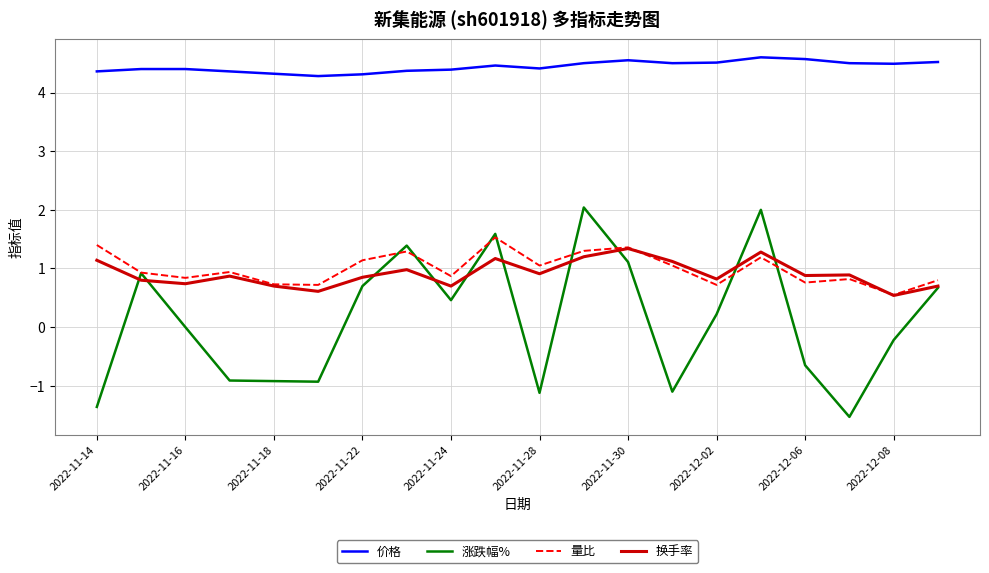

What is the maximum value shown in the chart?

4.6